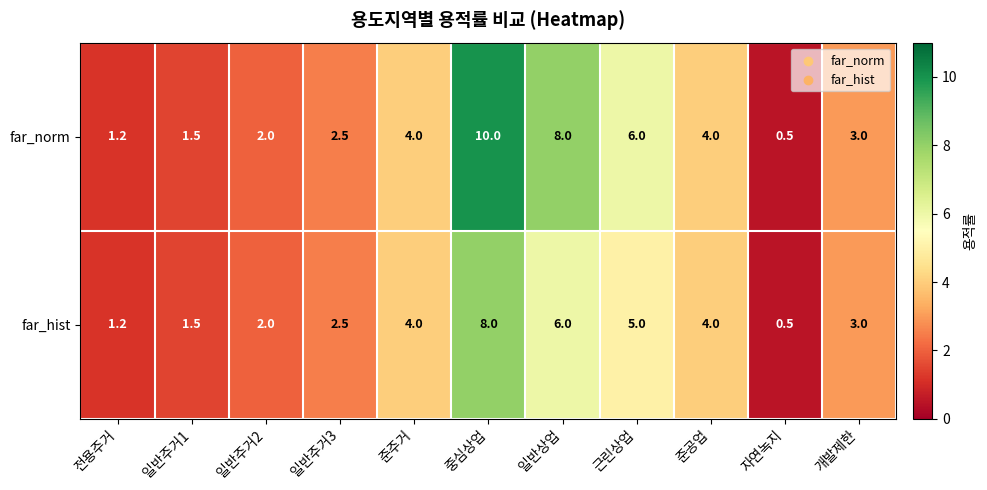

Reading right to left, list all the values displayed in this chart.

far_norm: 3.0	0.5	4.0	6.0	8.0	10.0	4.0	2.5	2.0	1.5	1.2
far_hist: 3.0	0.5	4.0	5.0	6.0	8.0	4.0	2.5	2.0	1.5	1.2